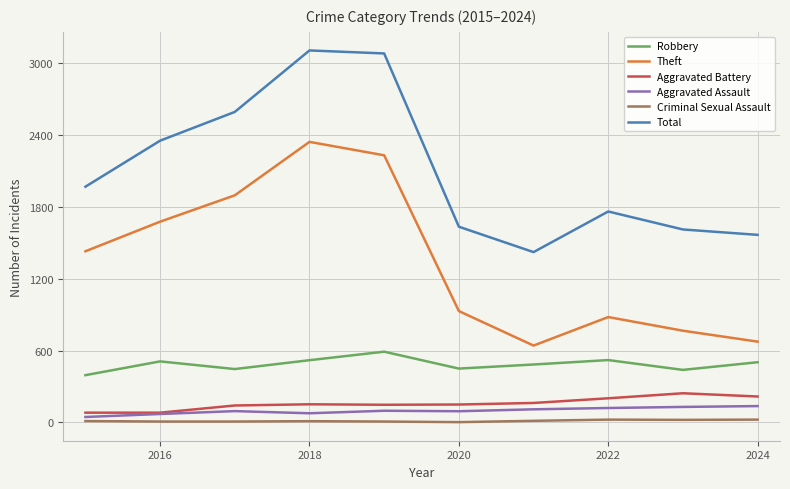

At how many categories does at least one series exceed 2750?

2